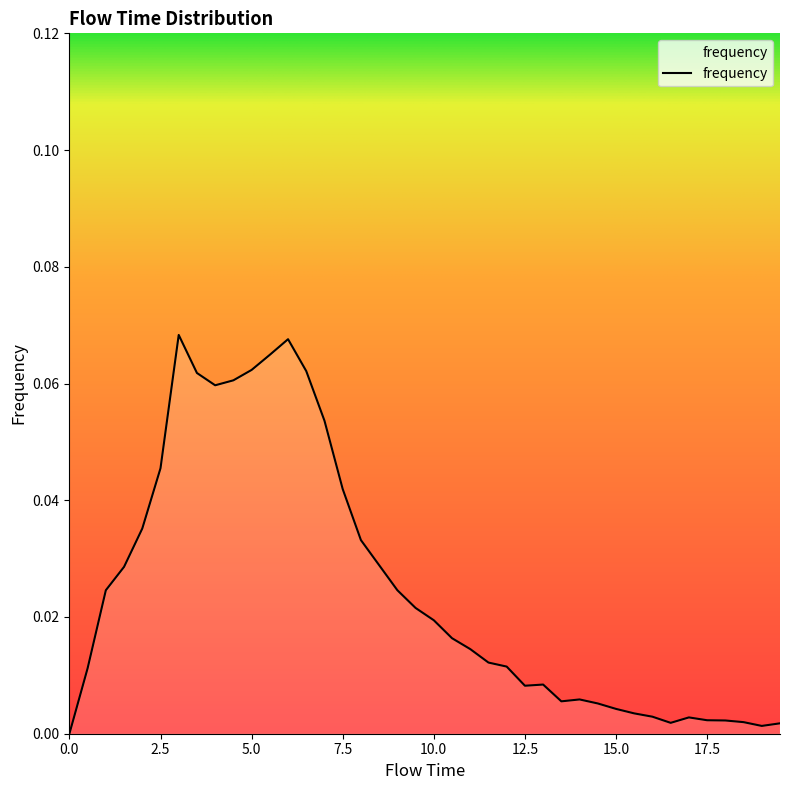

How many lines are shown in the chart?

1